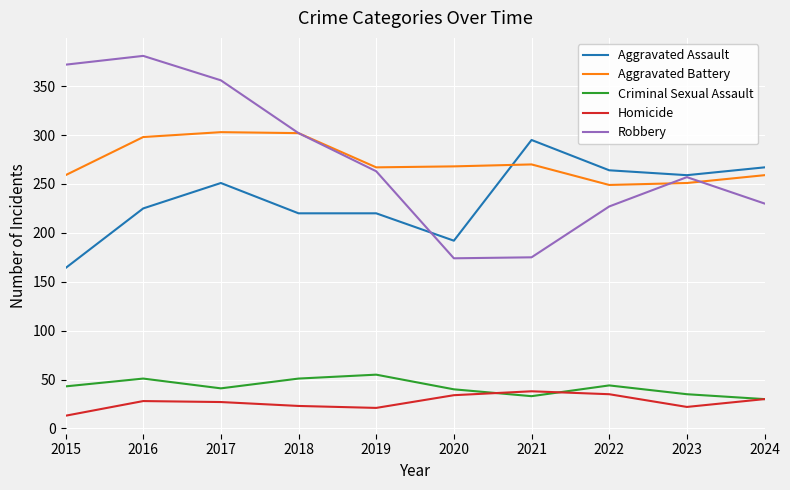

What is the maximum value shown in the chart?

381